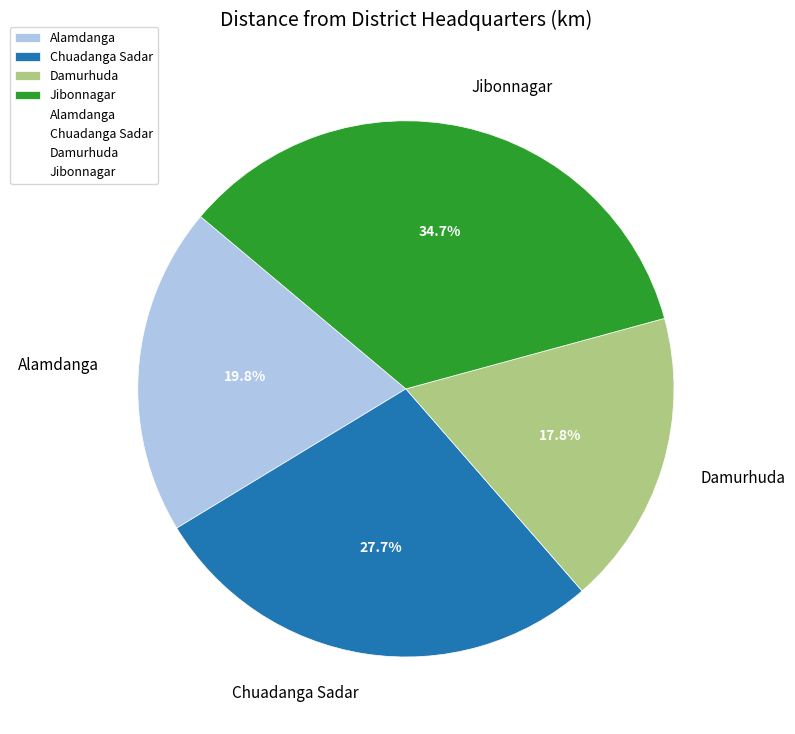

To the nearest percent, what portion does Jibonnagar represent?

35%